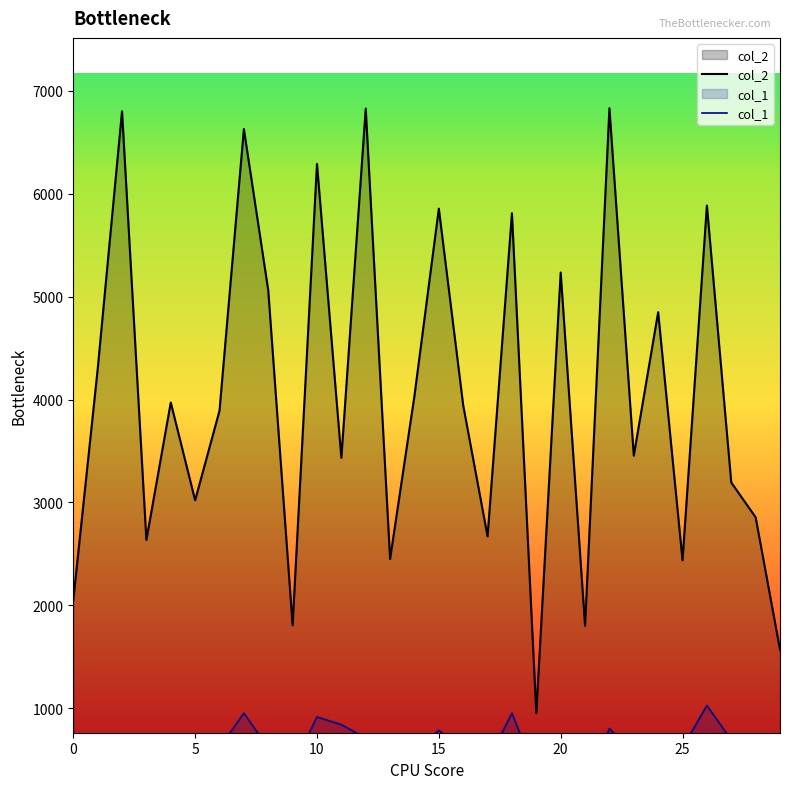

Between 0 and 23, which series saw the biggest shift?

col_2